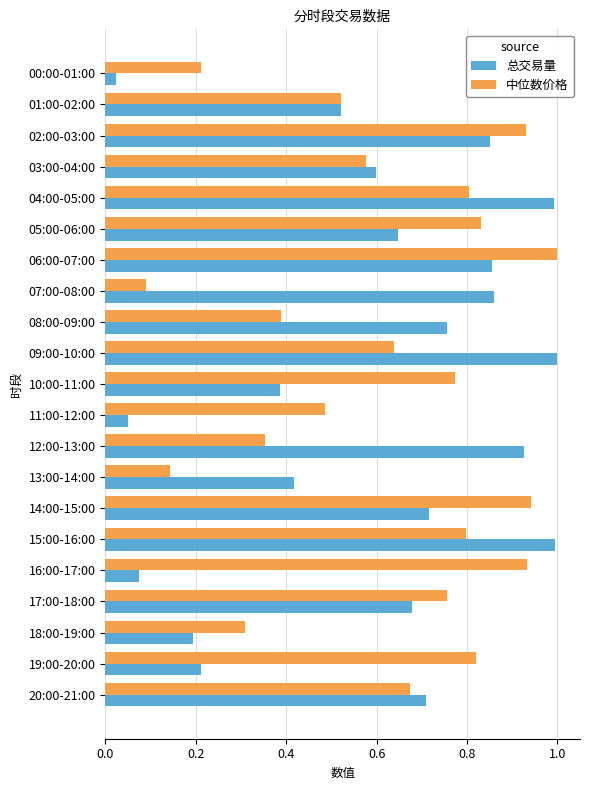

What is the highest value of the 总交易量 series?

1.0